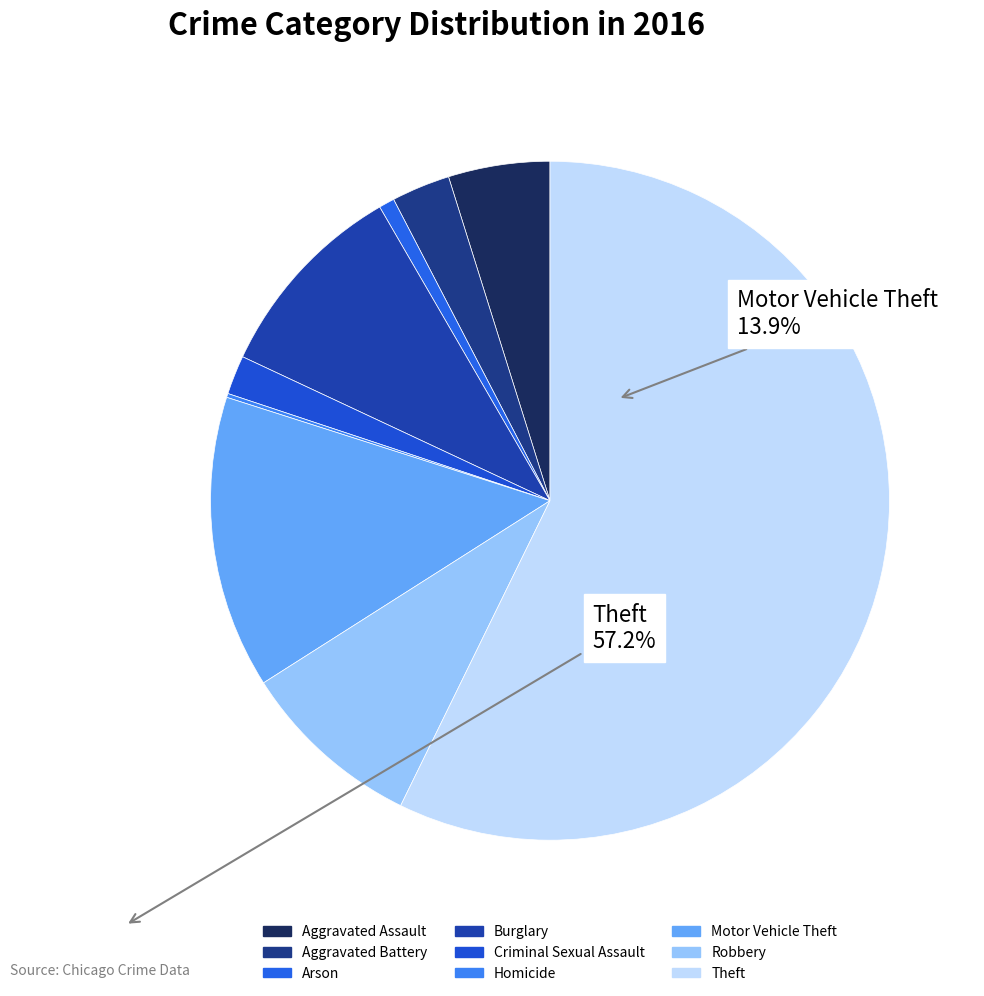

To the nearest percent, what portion does Burglary represent?

10%